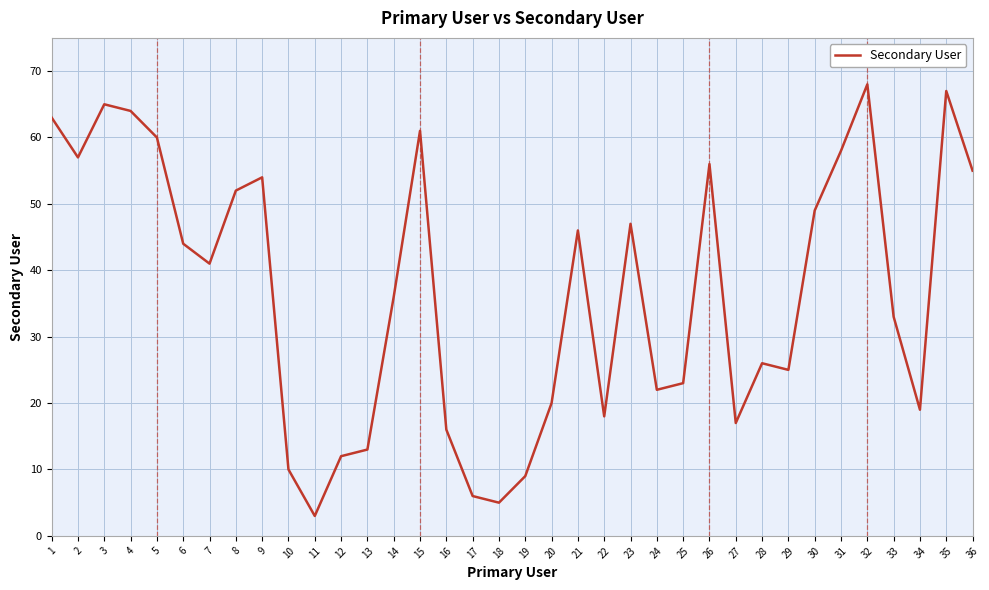

What is the difference between the maximum and minimum values?

65